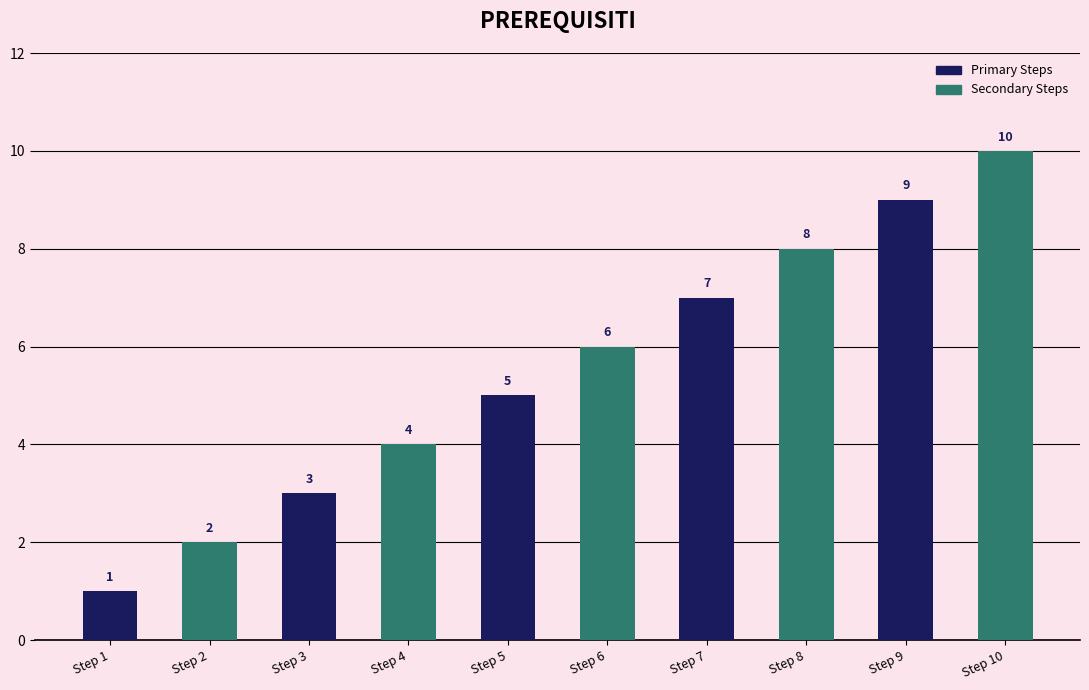

Rank the categories by value from lowest to highest.

Step 1, Step 2, Step 3, Step 4, Step 5, Step 6, Step 7, Step 8, Step 9, Step 10